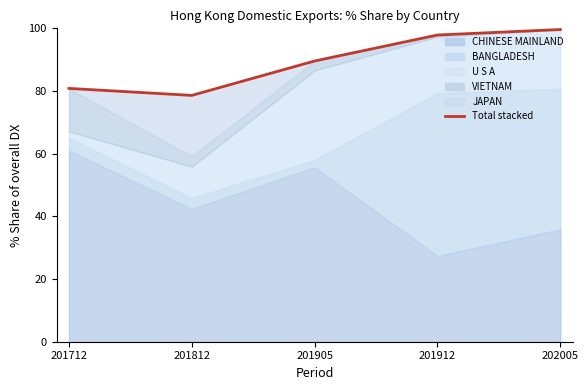

Reading right to left, transcribe all the data shown in this chart.

99.6	97.9	89.6	78.6	80.8